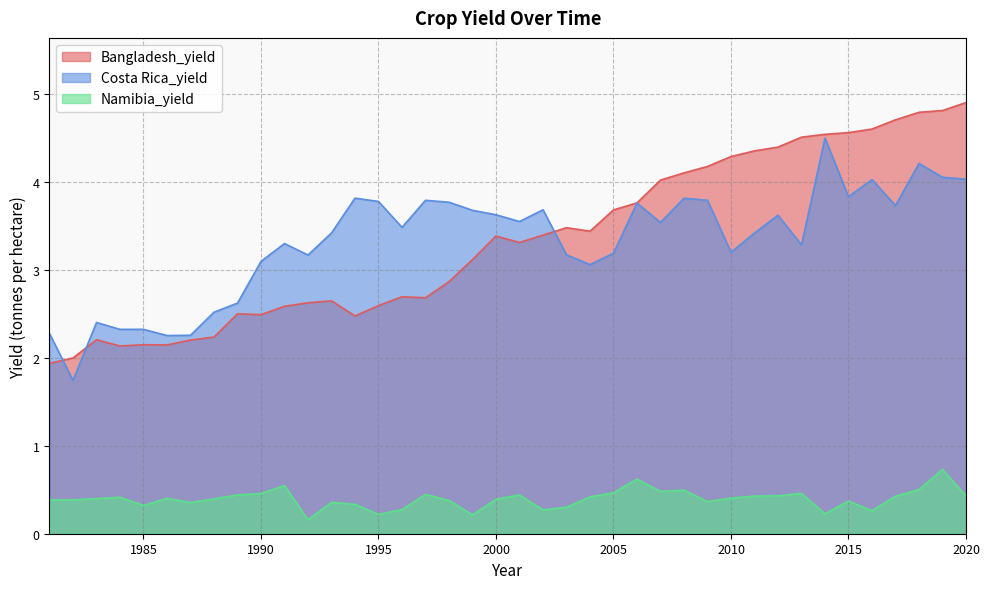

Between 2007 and 2012, which series saw the biggest shift?

Bangladesh_yield